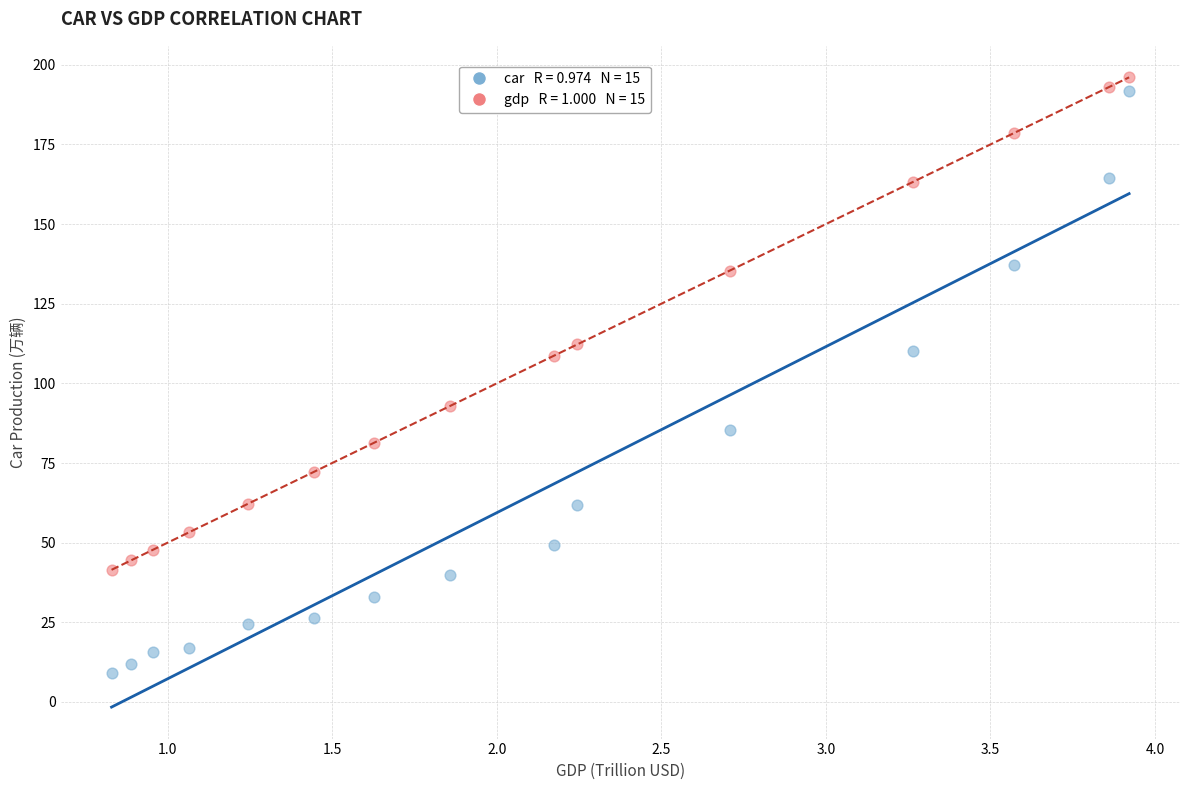

Across all data points, what is the range of Y values (max minus min)?

187.1